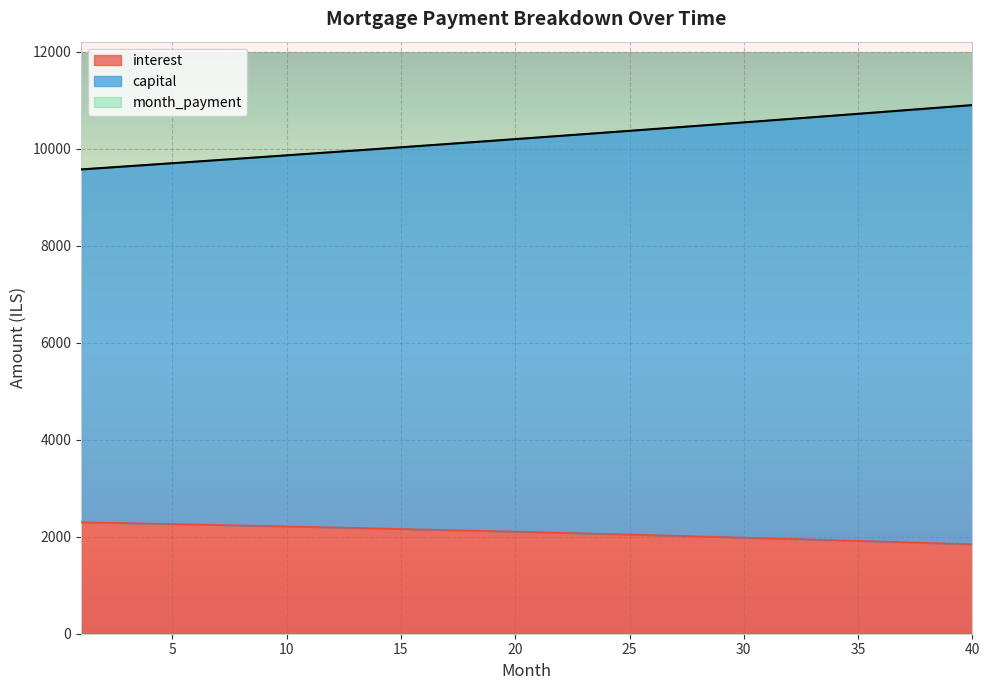

What is the spread (max minus min) of values at 9?

7607.9